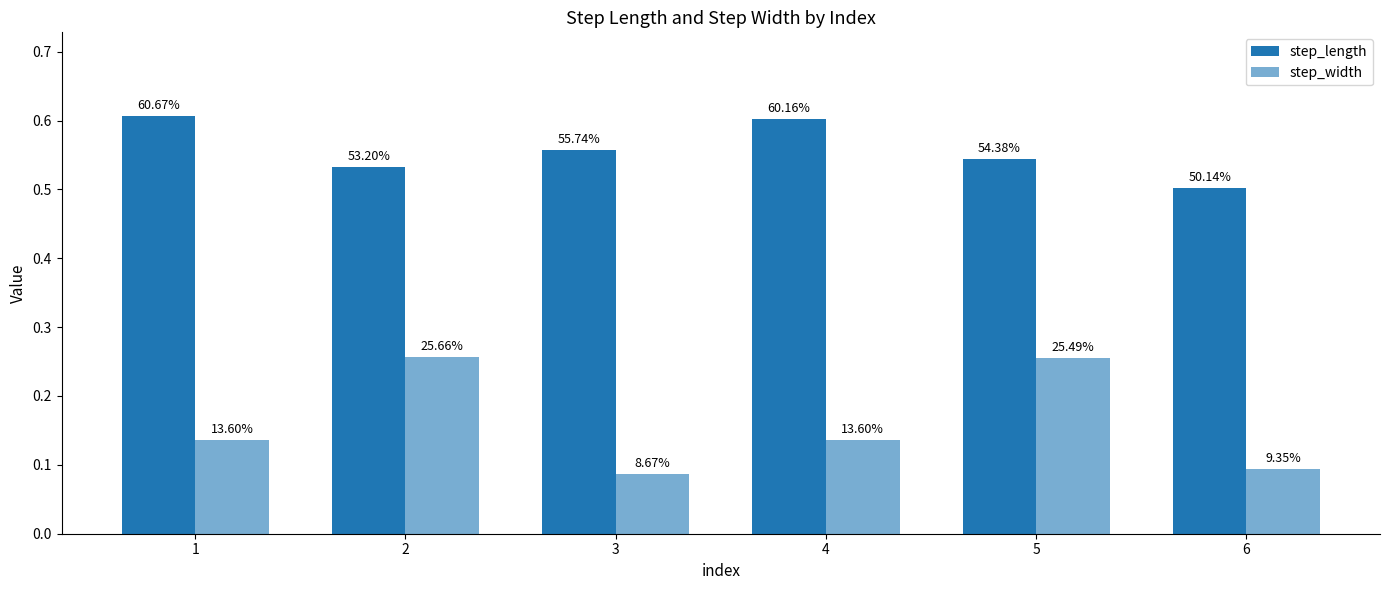

Read the step_width value at 2.

0.3